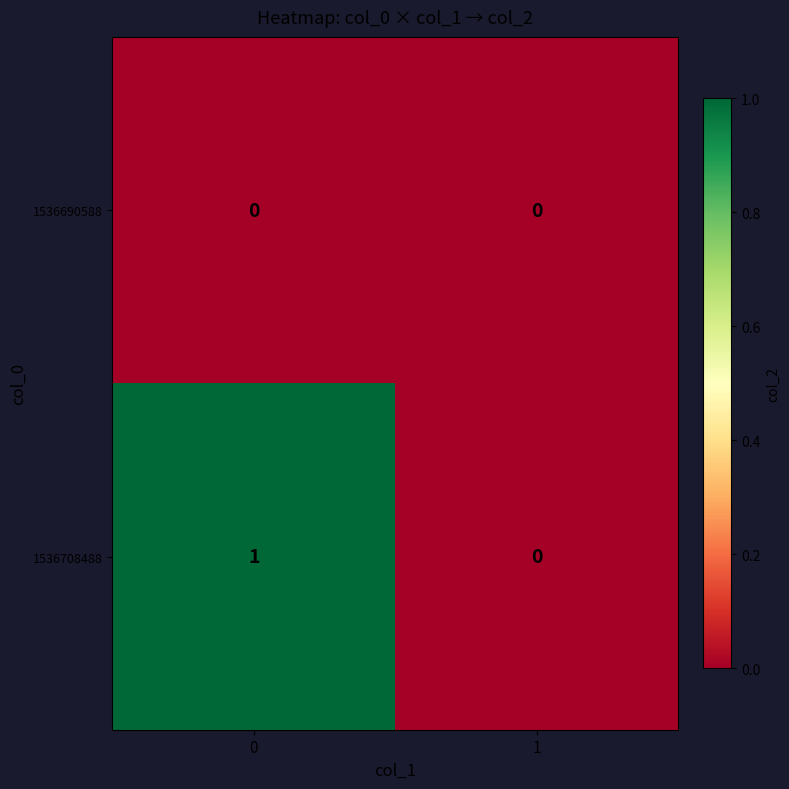

Reading left to right, list all the values displayed in this chart.

1536690588: 0	0
1536708488: 1	0